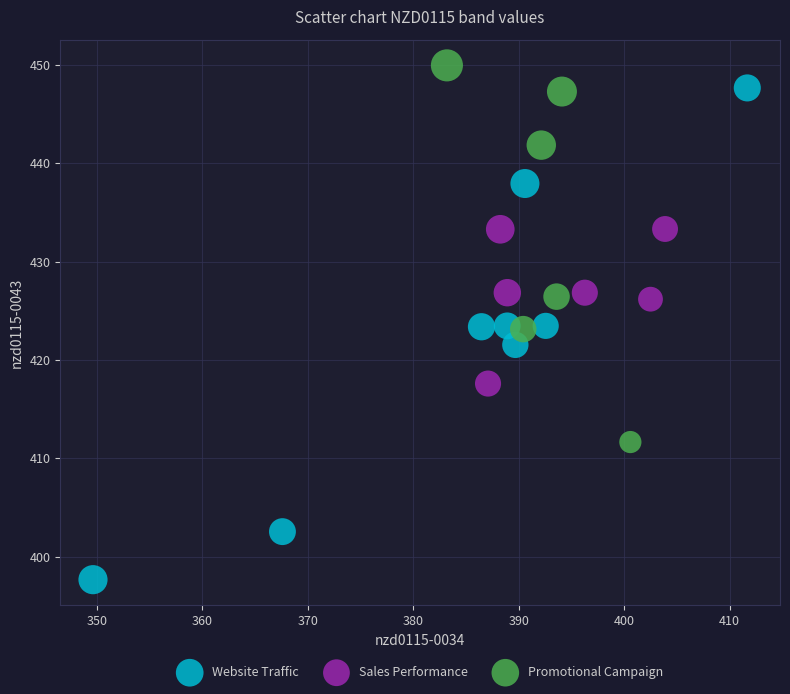

Which series has the largest Y range (max minus min)?

Website Traffic